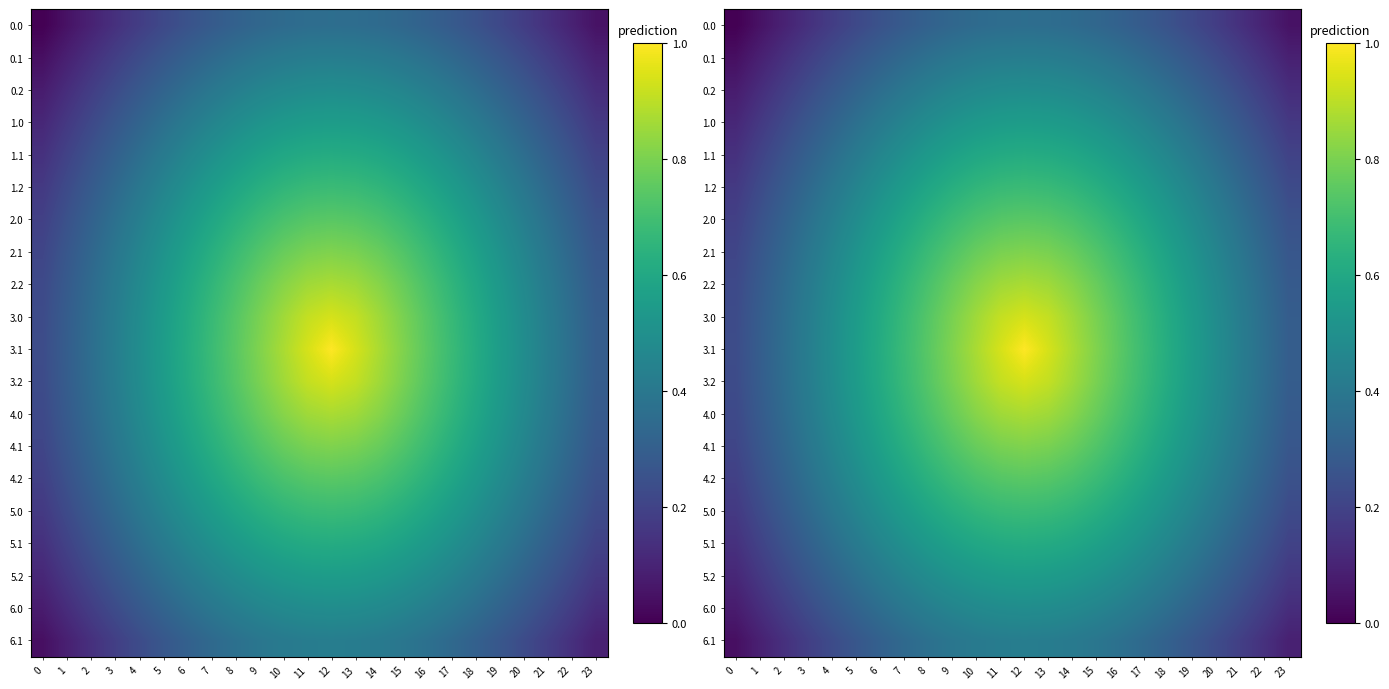

Which category has the highest value across all series?

12